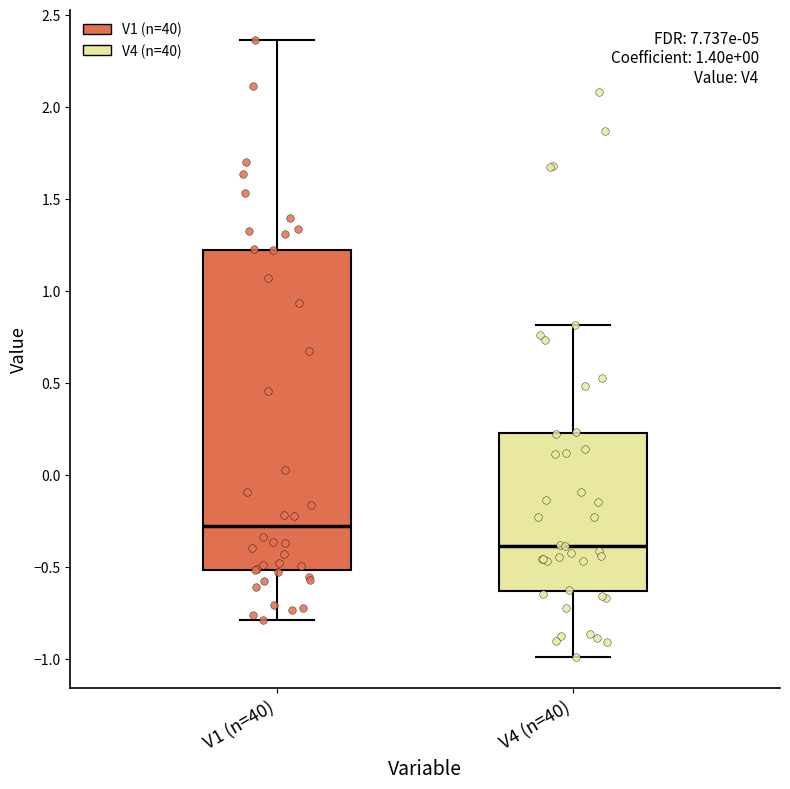

Where does the median line of the box for V1 (n=40) sit on the y-axis? The values are not printed on the chart, so give them approximately, as read against the axis.

-0.30